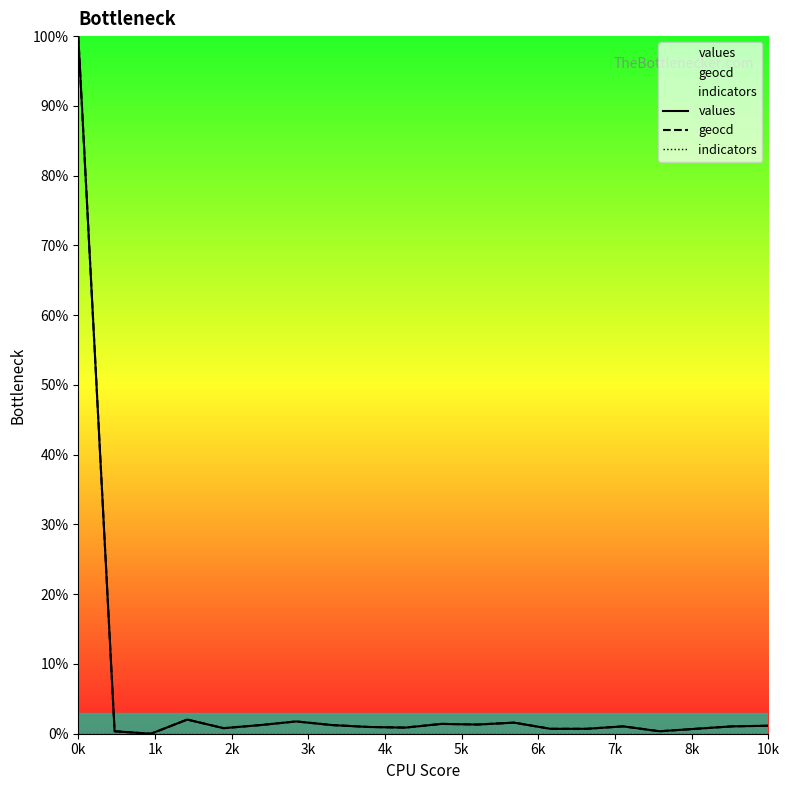

At which category is the sum across all series the highest?

0k